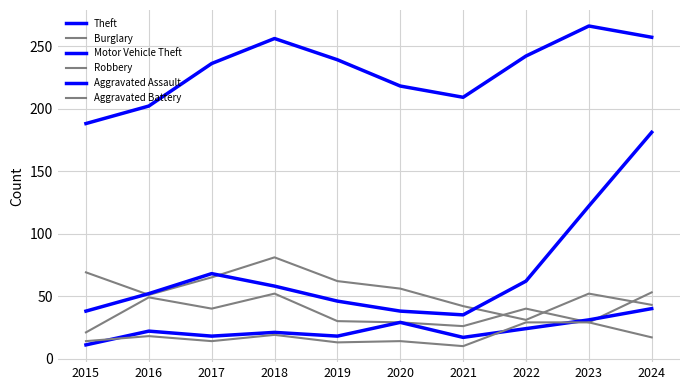

What is the difference between the highest and lowest values at 2015?

177